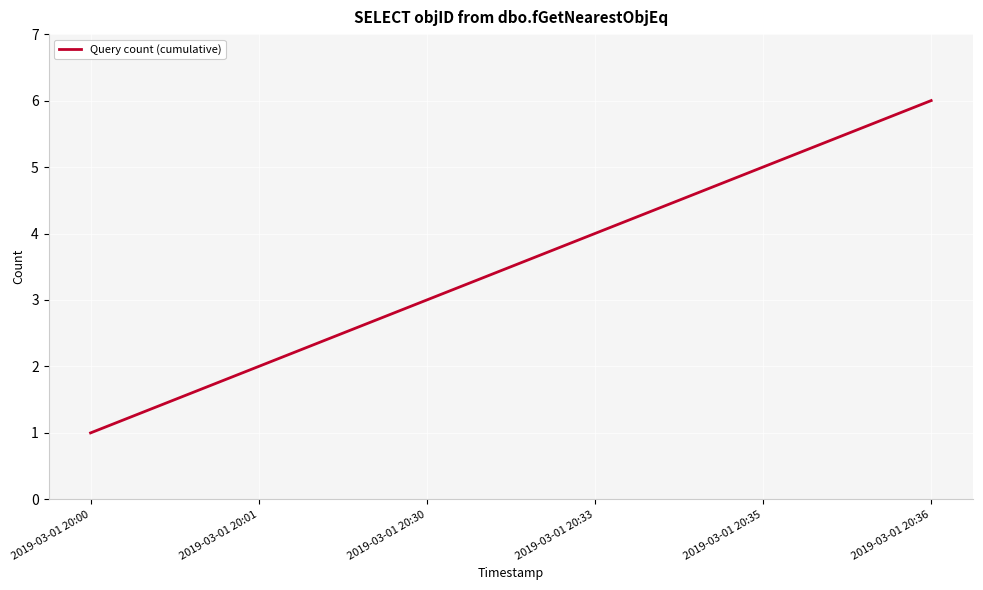

The value at 2019-03-01 20:01 is 3. True or false?

False